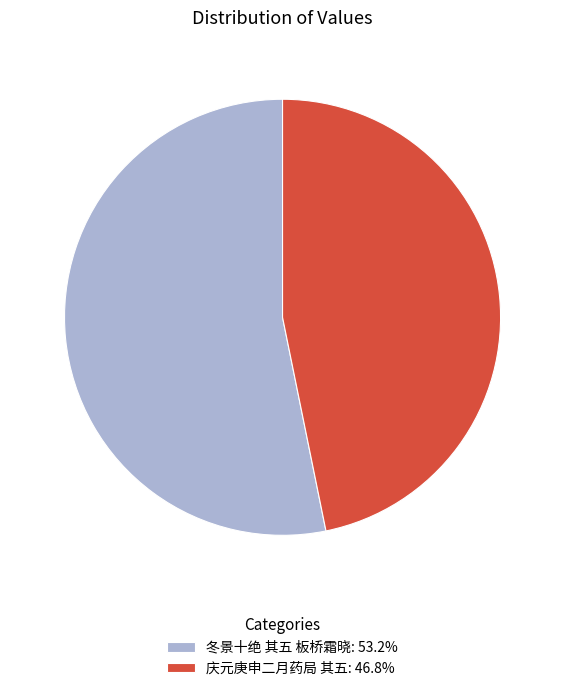

Do 庆元庚申二月药局 其五: 46.8% and 冬景十绝 其五 板桥霜晓: 53.2% together represent more than half of the pie?

Yes